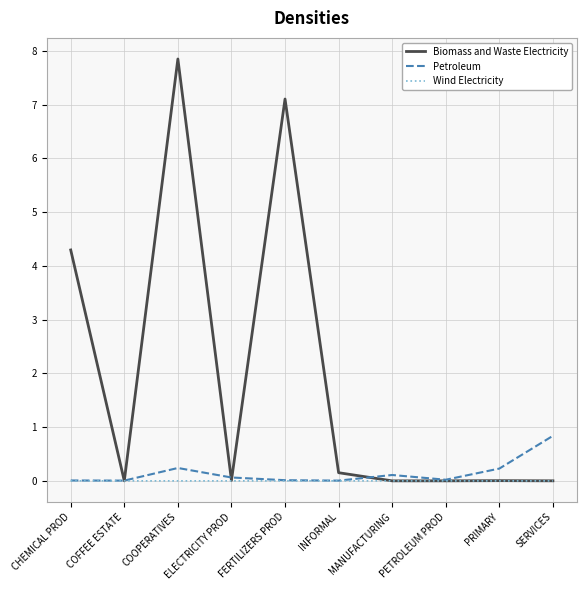

What is the difference between the highest and lowest values at CHEMICAL PROD?

4.3